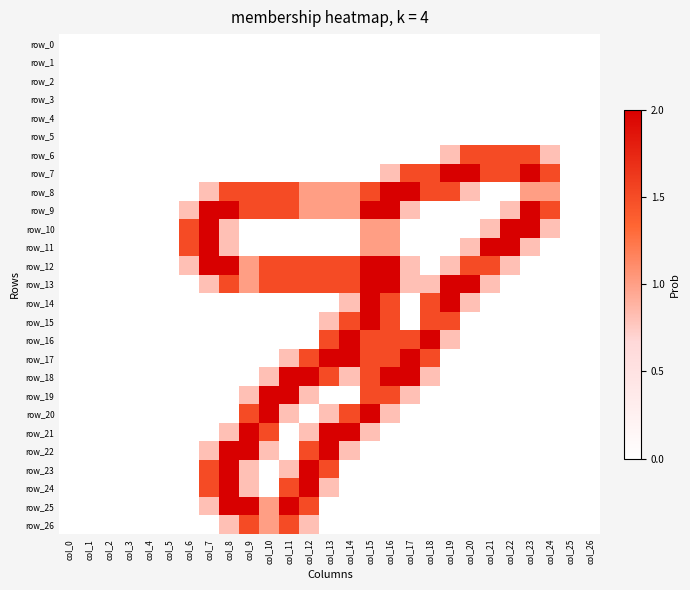

The row_14 series shows 0.0 at col_1. True or false?

True